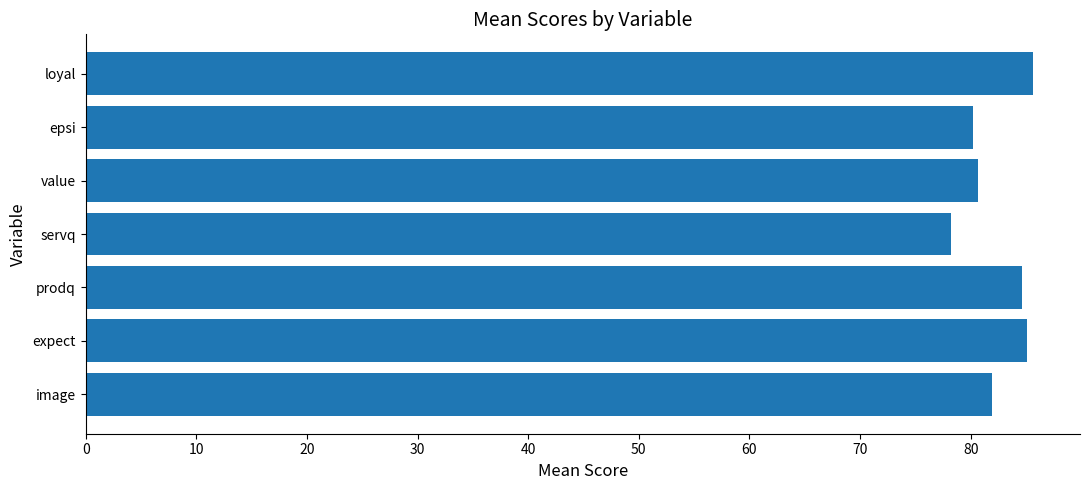

What is the maximum value shown in the chart?

85.6